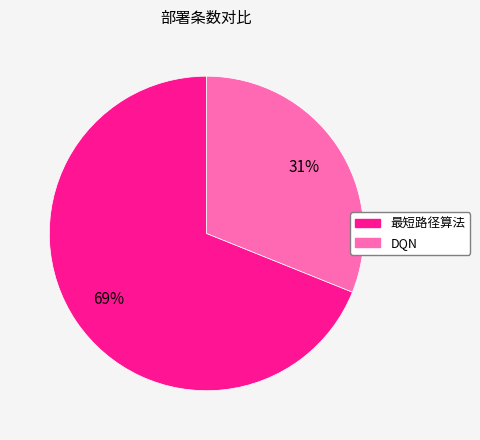

Which slice is the largest?

最短路径算法